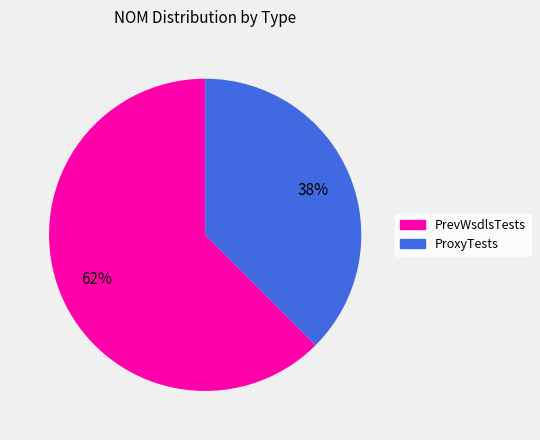

Rank the categories by value from highest to lowest.

PrevWsdlsTests, ProxyTests